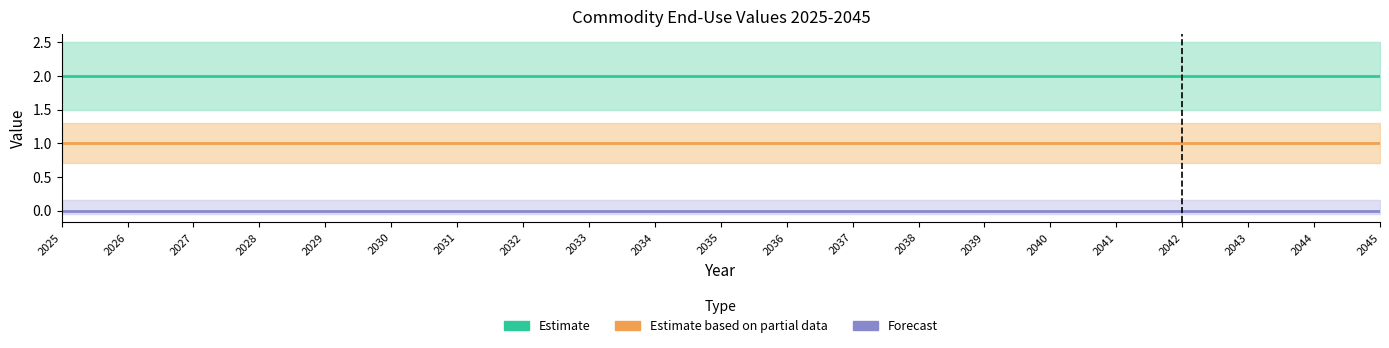

Where is Estimate nearest to the value 2?

2025